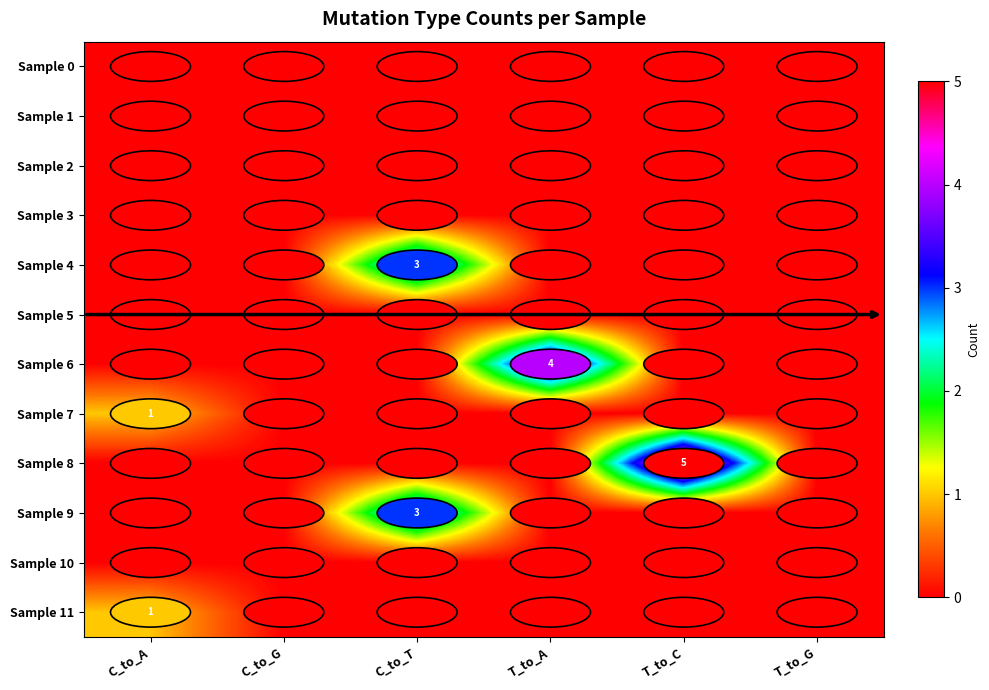

The value of Sample 6 at T_to_A is 4. True or false?

True